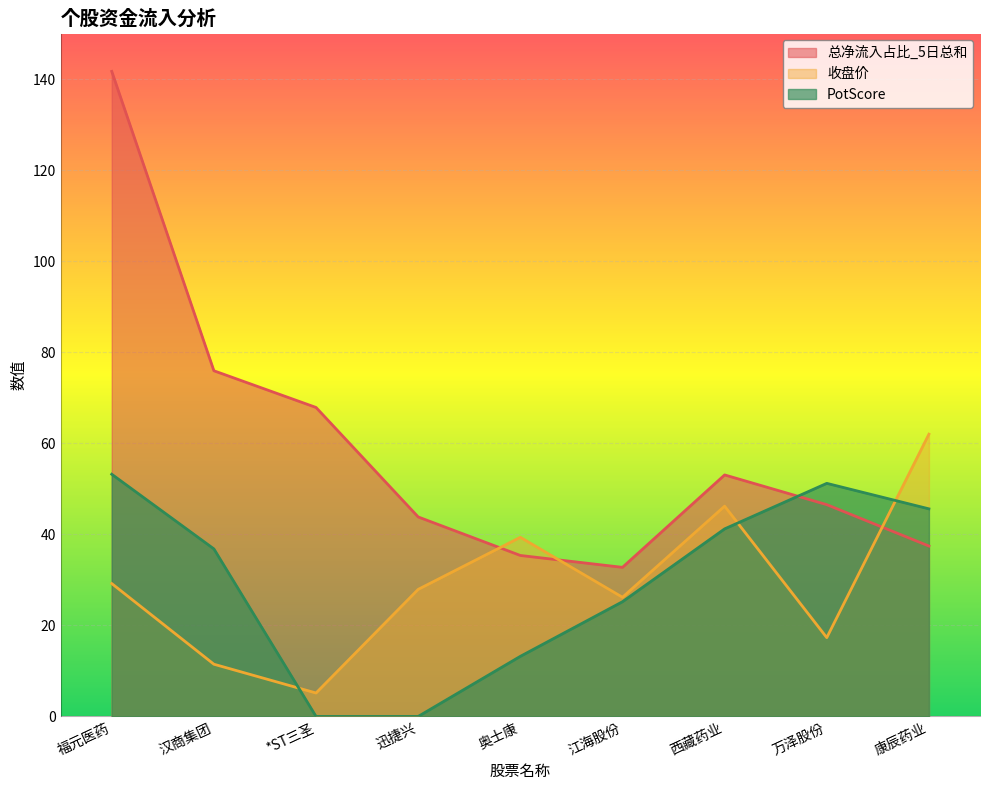

What is the label of the 9th point from the left?

康辰药业